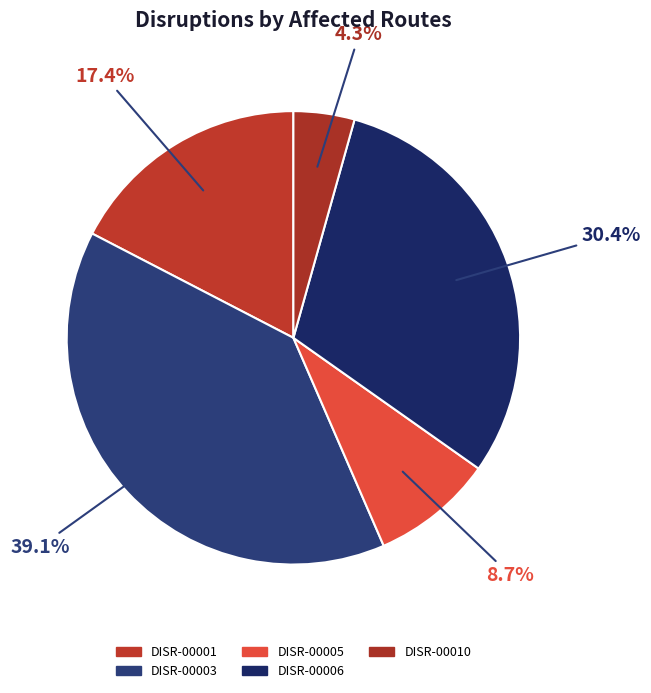

What is the change in value from DISR-00006 to DISR-00010?

-6